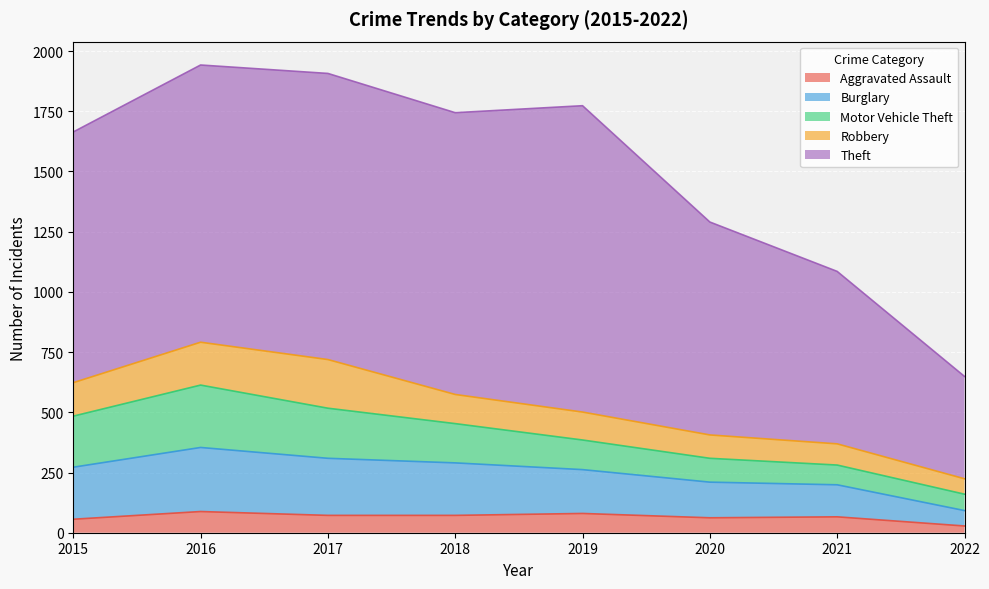

At how many categories does at least one series exceed 357?

8